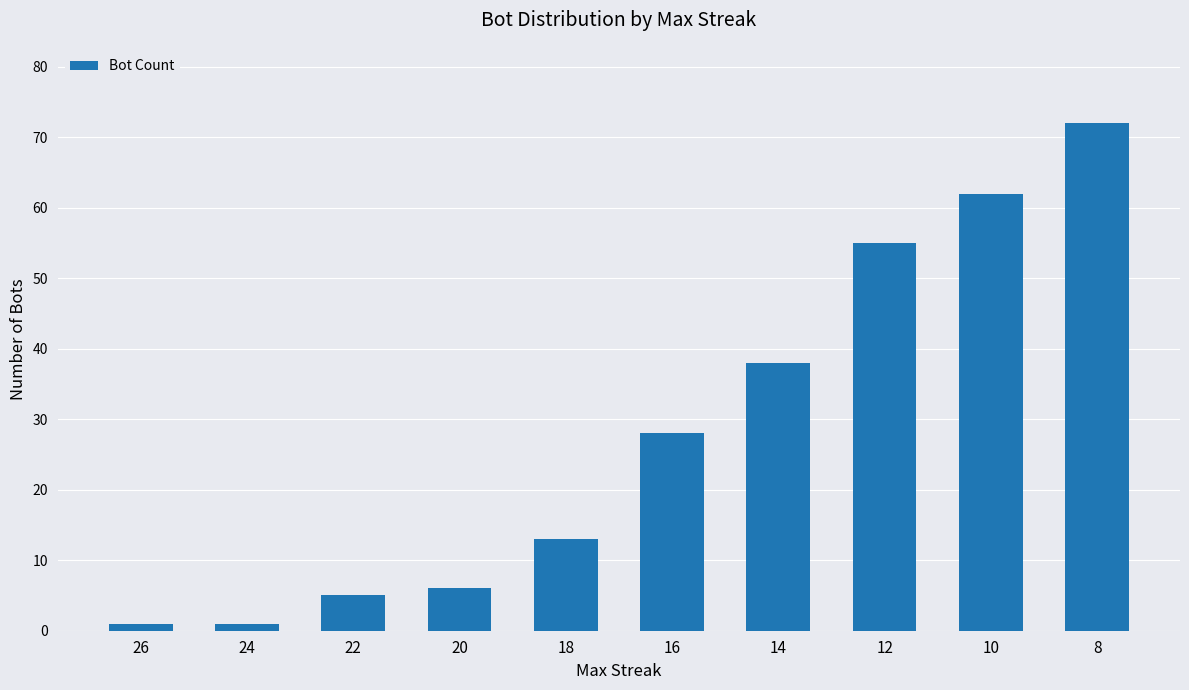

What is the difference between the values at 8 and 26?

71